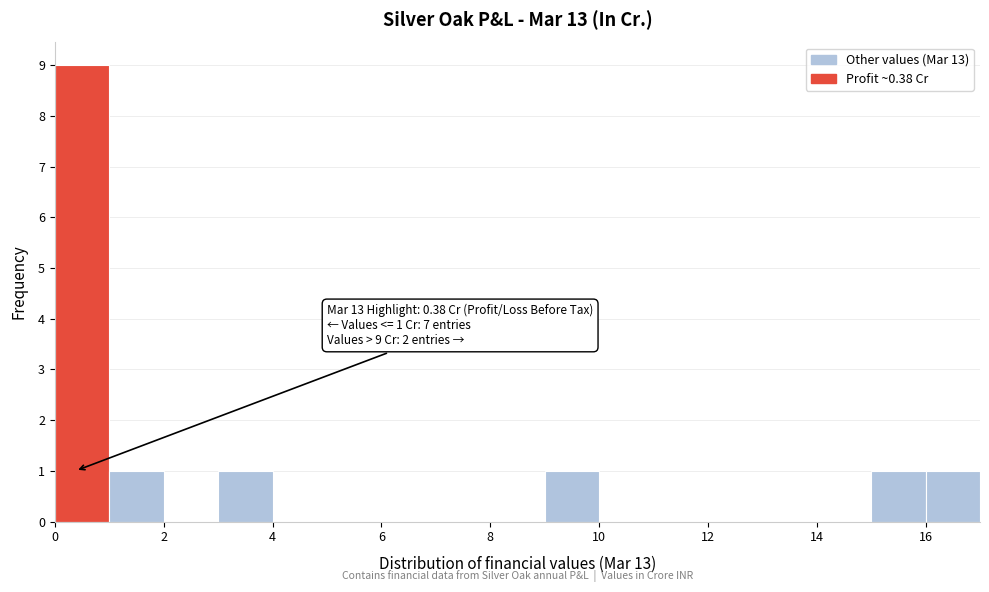

Which range on the x-axis has the tallest bar?

0 to 1